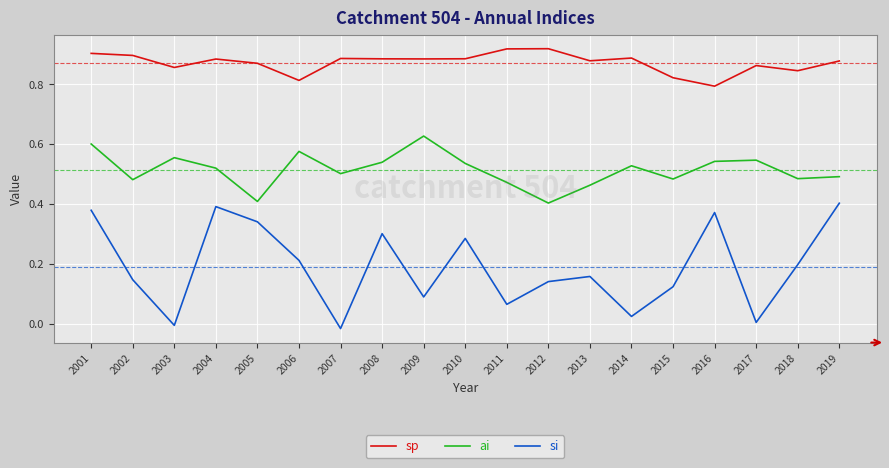

At which category is the sum across all series the highest?

2001